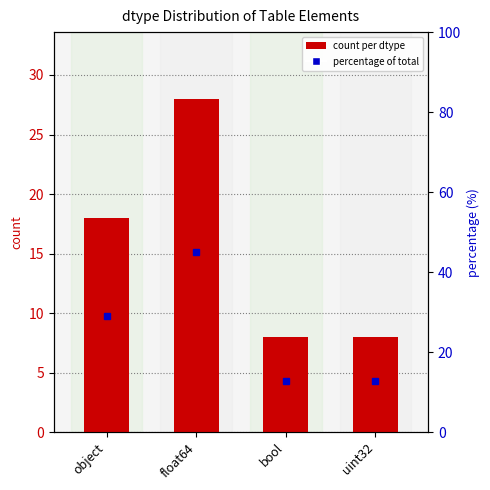

Which category has the lowest value across all series?

bool